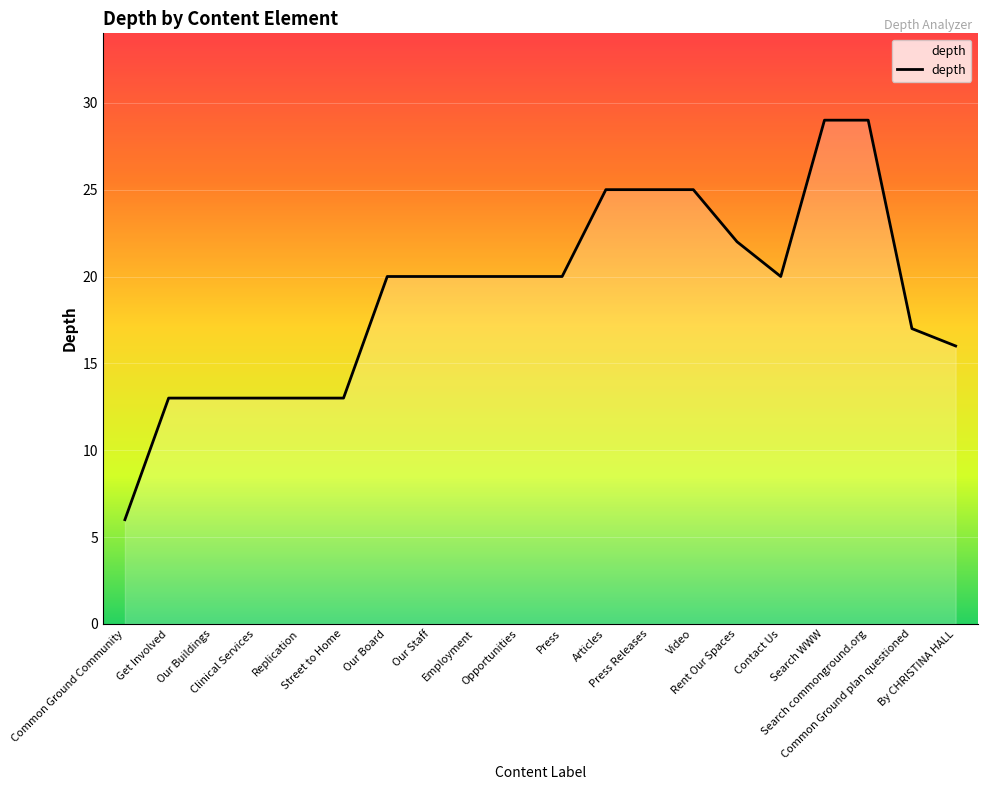

The chart shows a value of 20 at Our Board. True or false?

True